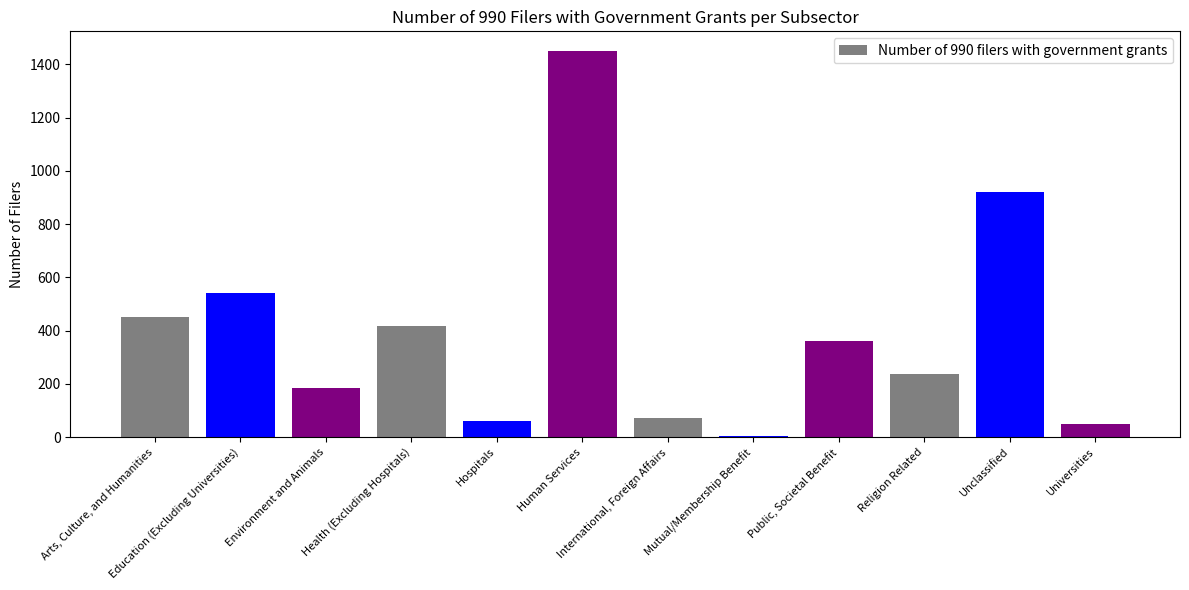

List the labels in order of value, largest first.

Human Services, Unclassified, Education (Excluding Universities), Arts, Culture, and Humanities, Health (Excluding Hospitals), Public, Societal Benefit, Religion Related, Environment and Animals, International, Foreign Affairs, Hospitals, Universities, Mutual/Membership Benefit